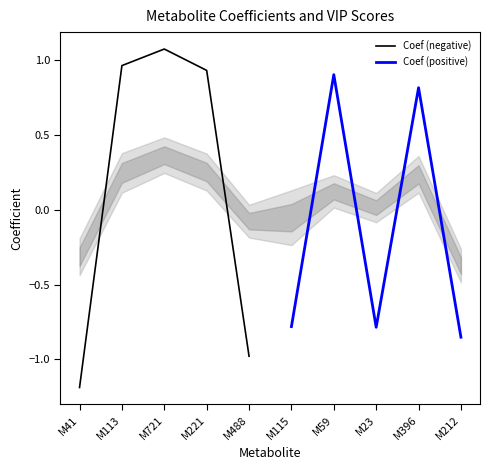

At which label does Coef (negative) first exceed 0?

M113